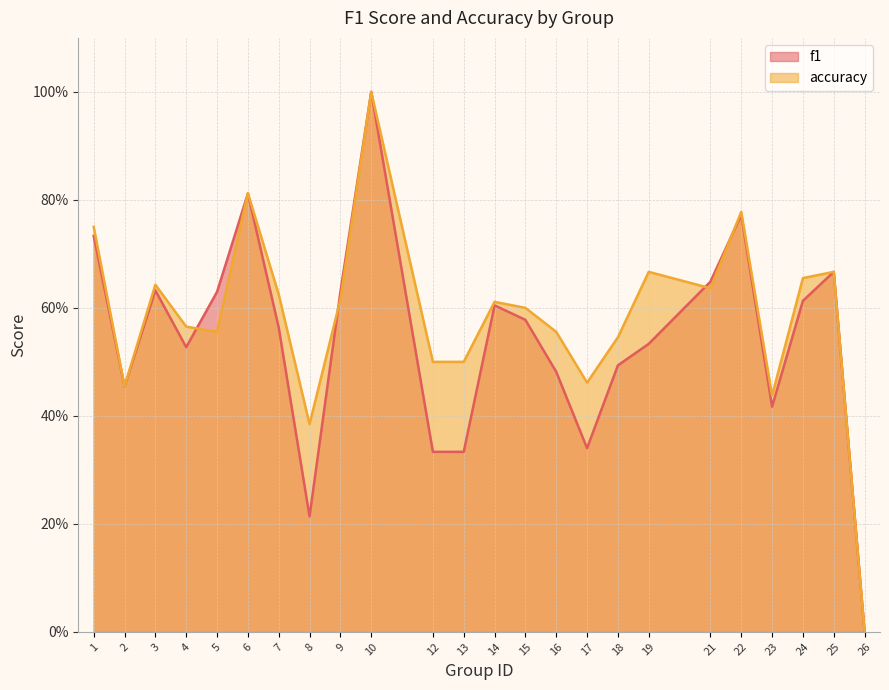

Which series has the largest total across all categories?

accuracy